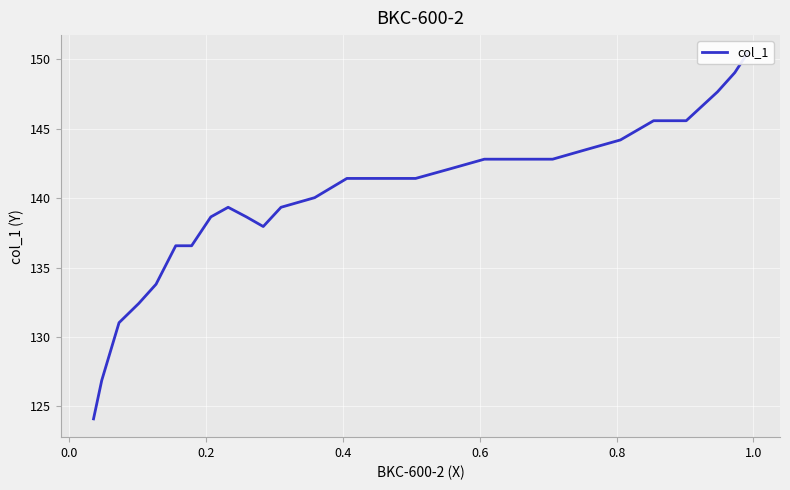

How many points are higher than both their immediate neighbors (excluding endpoints)?

1